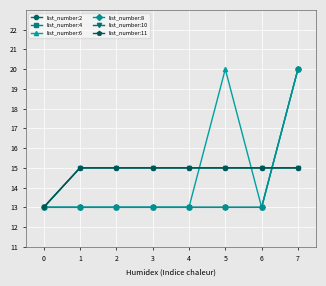

Rank the series by their maximum value, from lowest to highest.

list_number:2, list_number:10, list_number:11, list_number:4, list_number:6, list_number:8